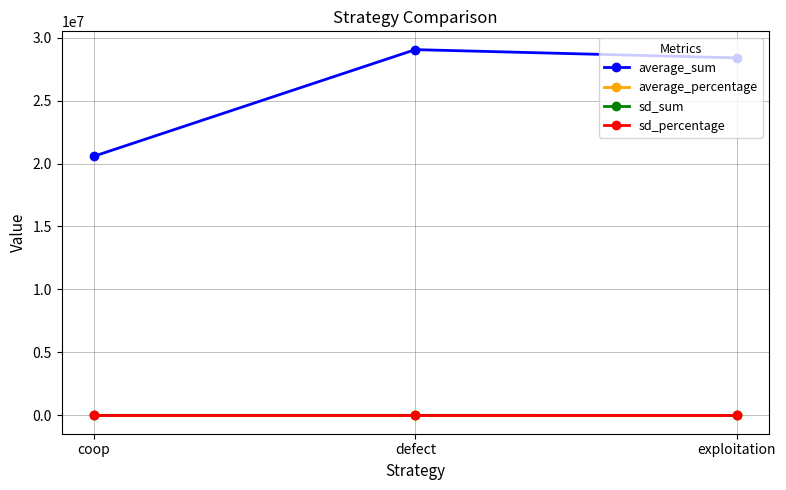

Is the value of average_sum at exploitation greater than the value of sd_sum at coop?

Yes